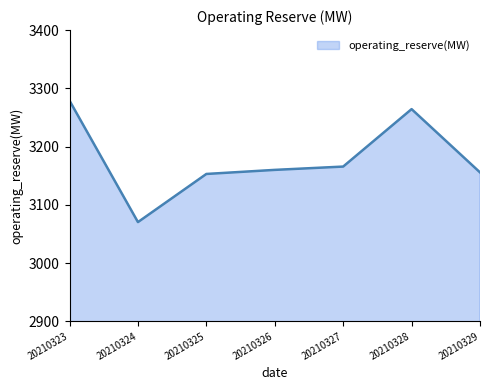

The value at 20210329 is 3155.6. True or false?

True